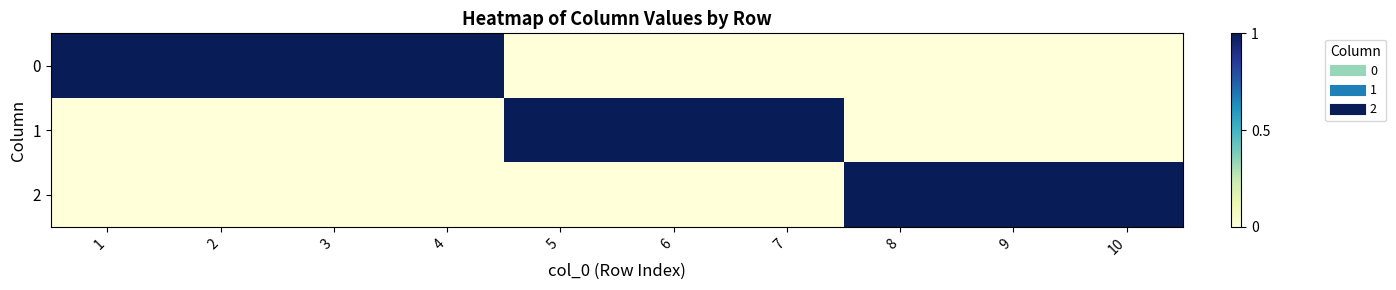

Reading left to right, what are all the values shown in this chart?

0: 1=1	2=1	3=1	4=1	5=0	6=0	7=0	8=0	9=0	10=0
1: 1=0	2=0	3=0	4=0	5=1	6=1	7=1	8=0	9=0	10=0
2: 1=0	2=0	3=0	4=0	5=0	6=0	7=0	8=1	9=1	10=1